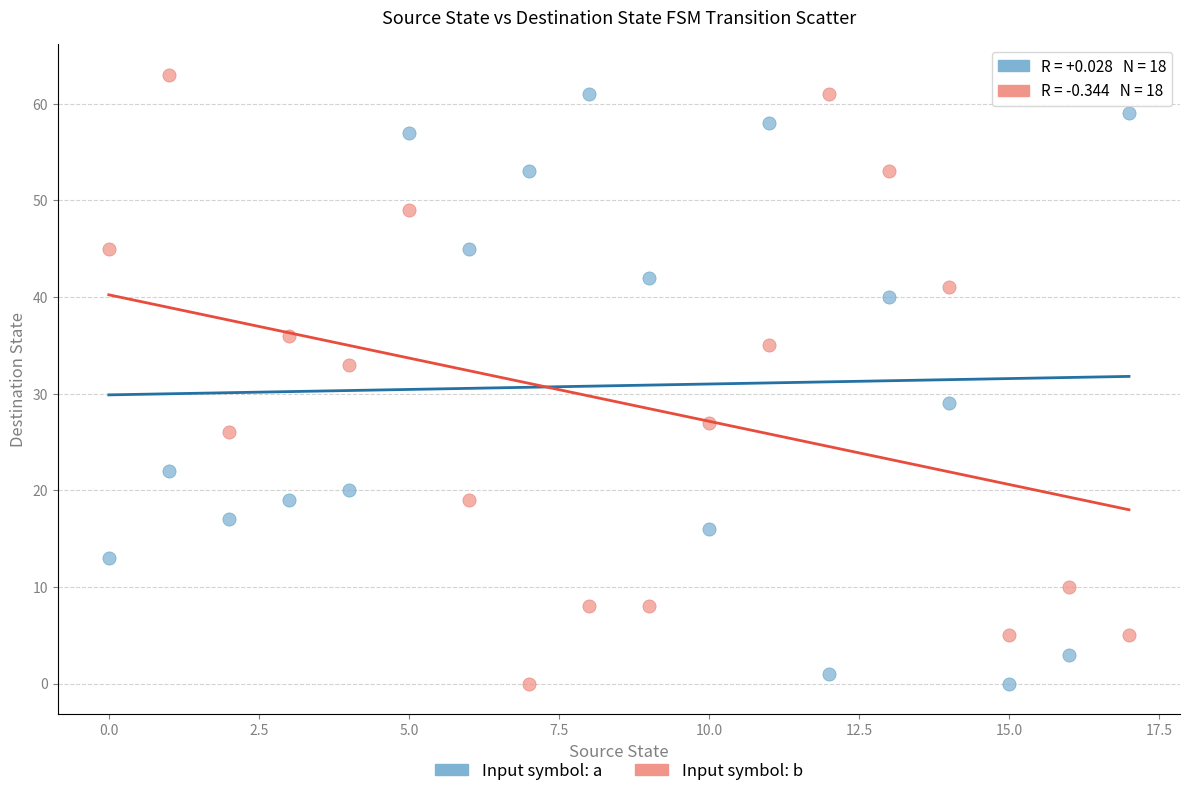

In the Input symbol: a series, what Y value is closest to 30?

29